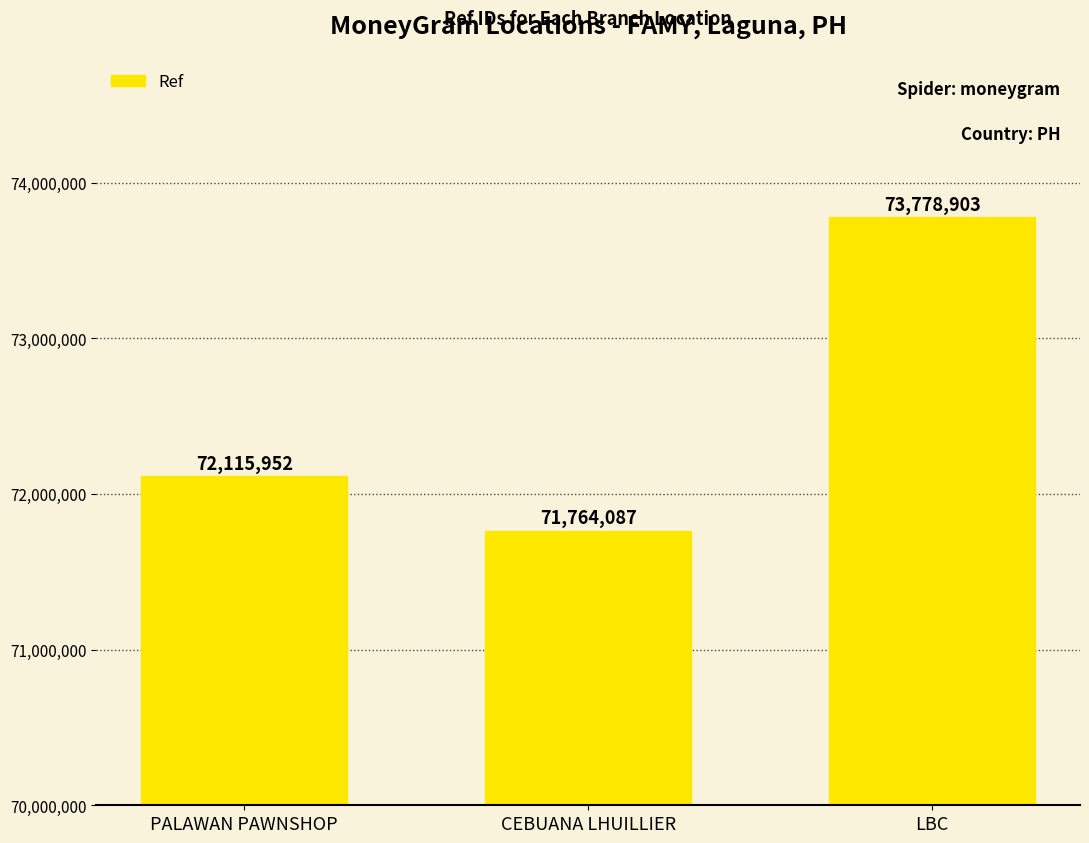

Reading left to right, extract all data points from this chart.

PALAWAN PAWNSHOP=72115952	CEBUANA LHUILLIER=71764087	LBC=73778903